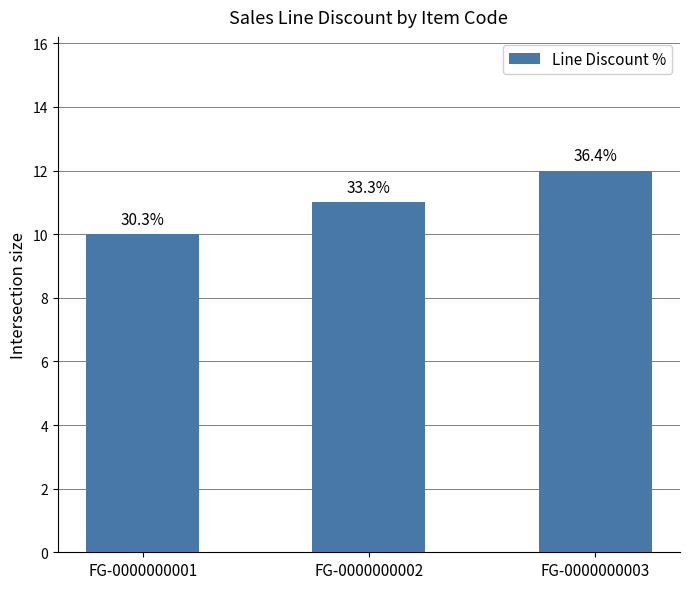

How many bars are there in total?

3